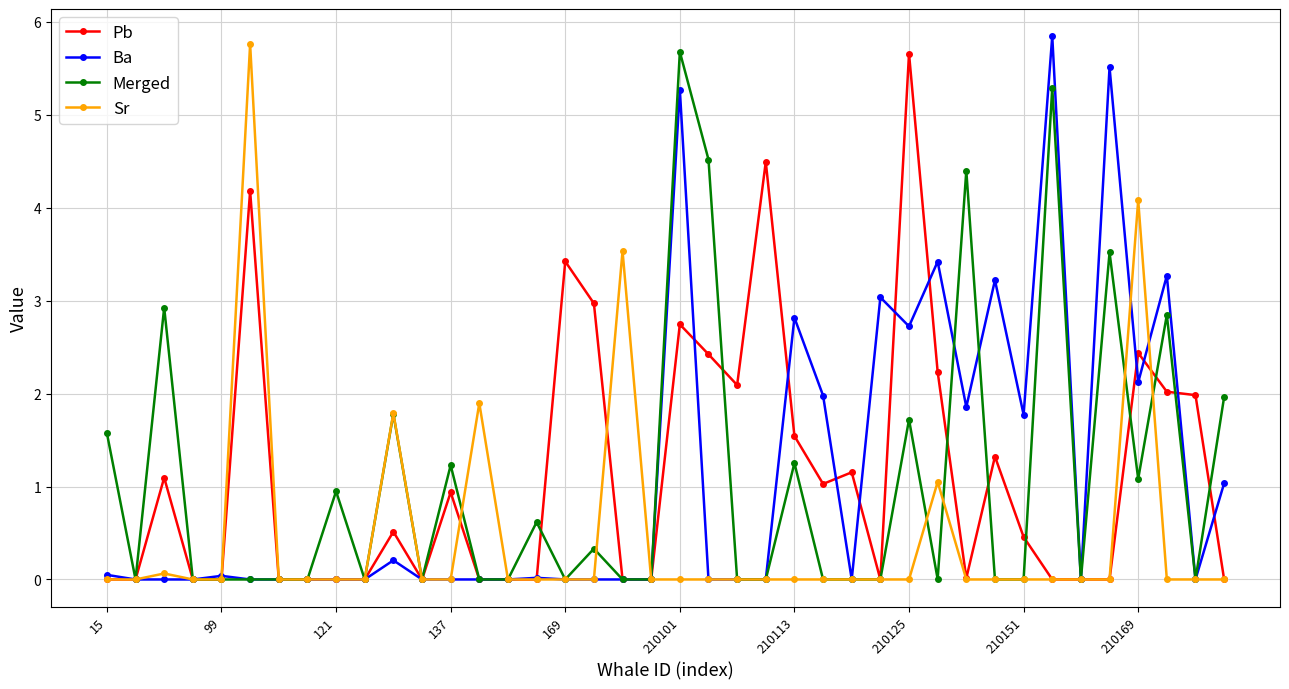

At how many categories does at least one series exceed 4?

9